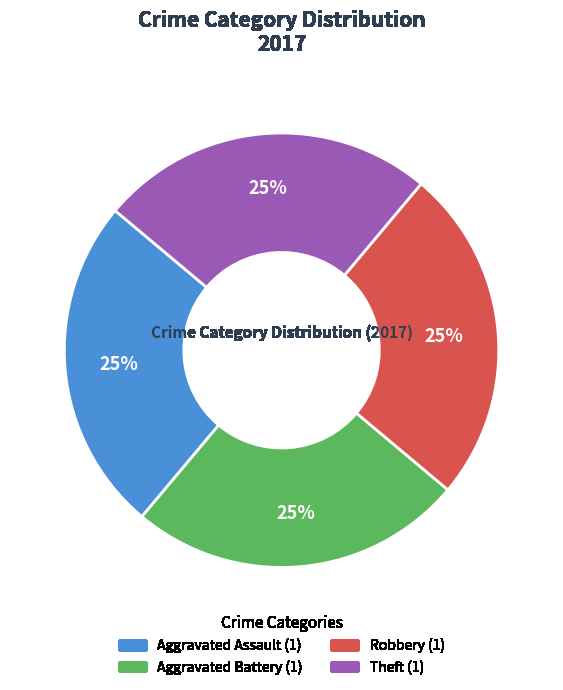

To the nearest percent, what is the average slice percentage?

25%